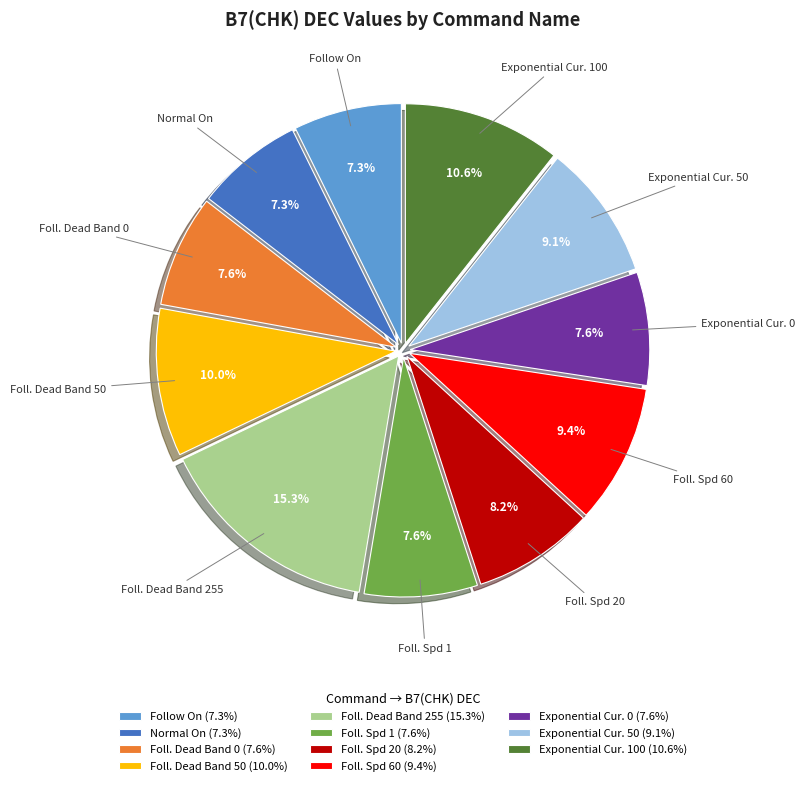

To the nearest percent, what is the combined percentage of Foll. Spd 20 and Foll. Dead Band 0?

16%